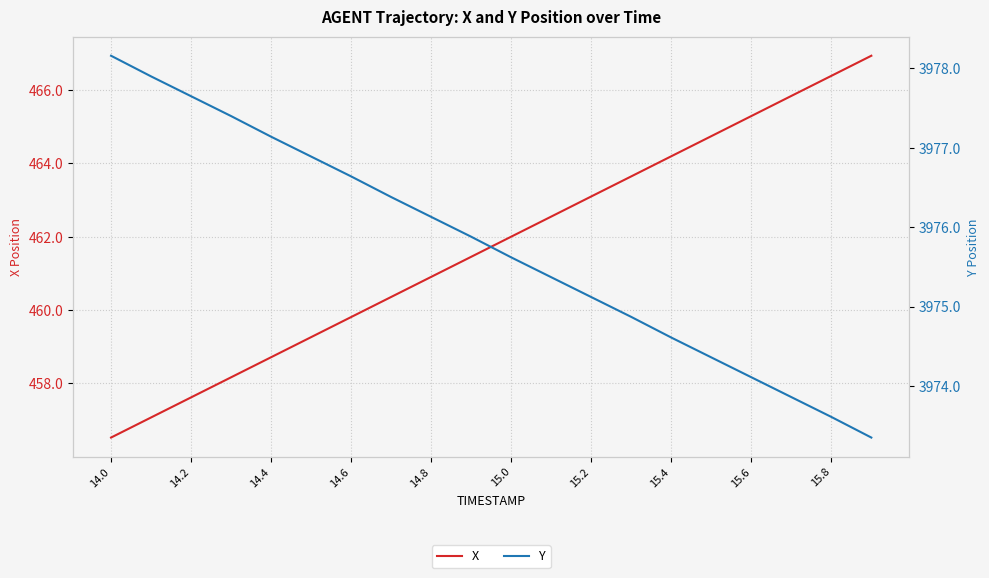

Which series has the widest spread of values?

X